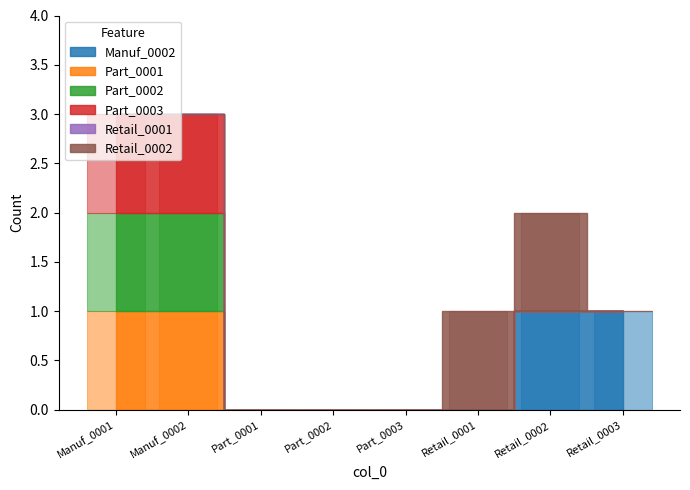

Which category has the highest value in the Manuf_0002 series?

Retail_0002